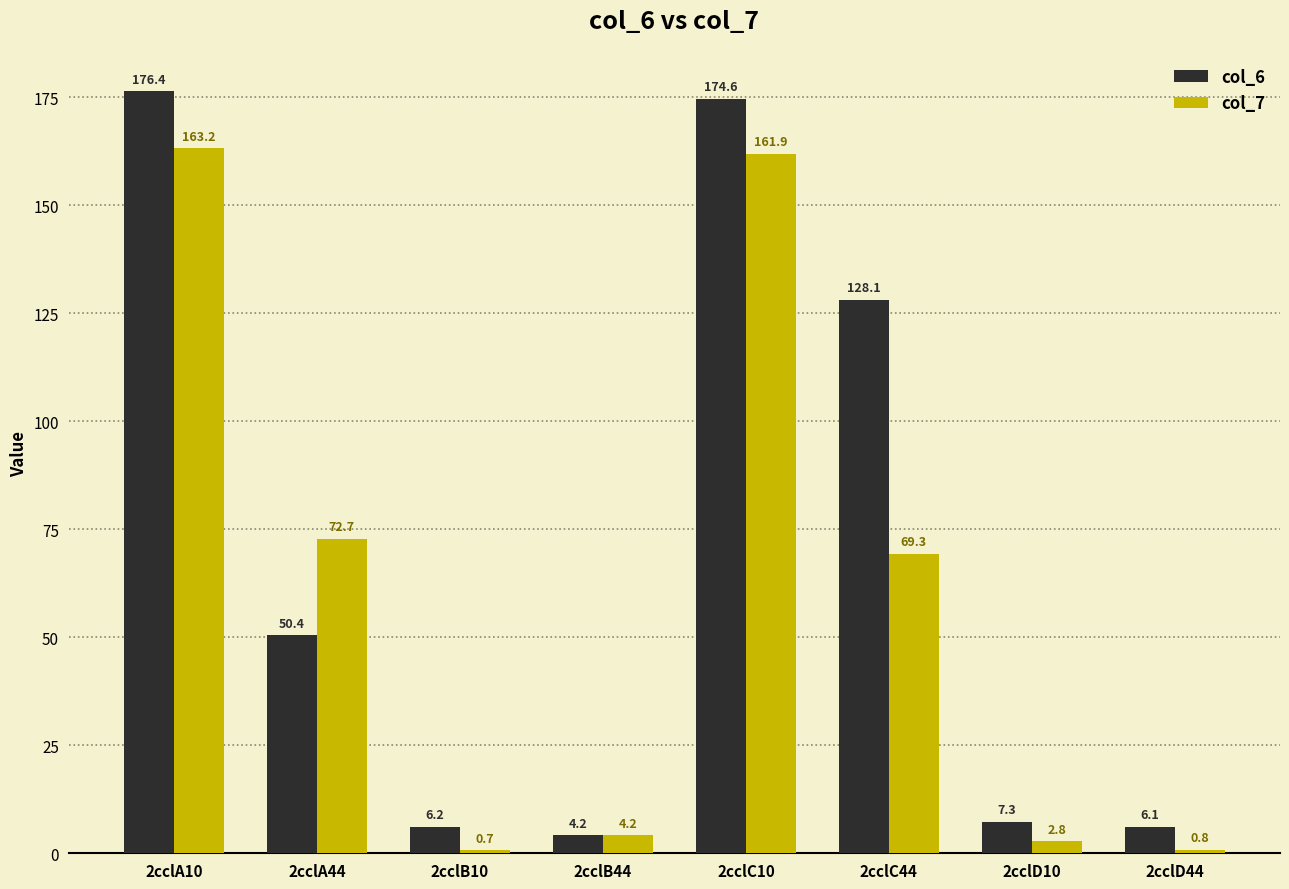

What is the spread (max minus min) of values at 2cclA44?

22.3